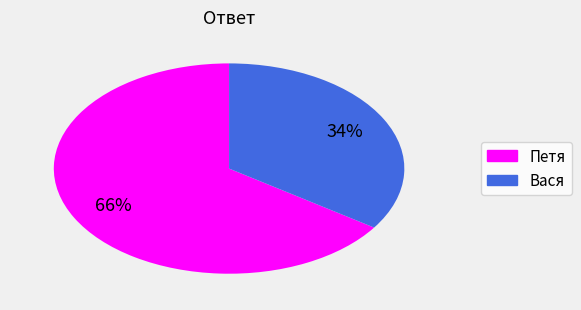

To the nearest percent, what is the combined percentage of Петя and Вася?

100%